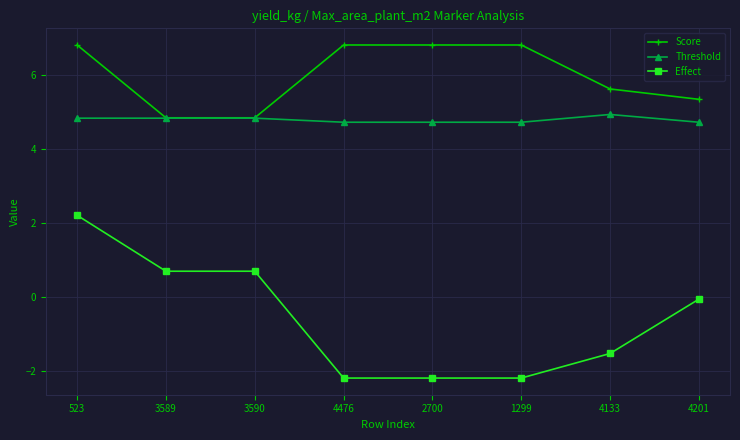

What is the lowest value of the Score series?

4.8